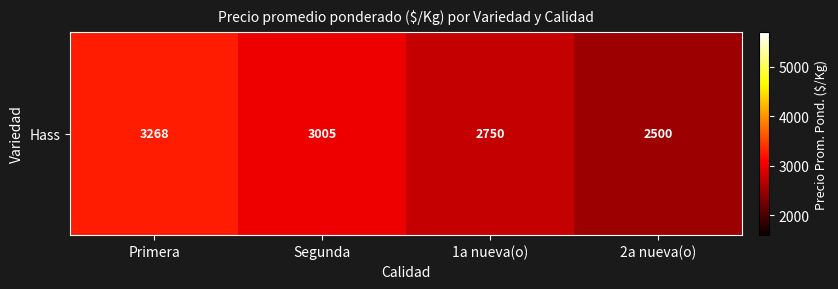

True or false: the data shows 3268.3 at Primera.

True